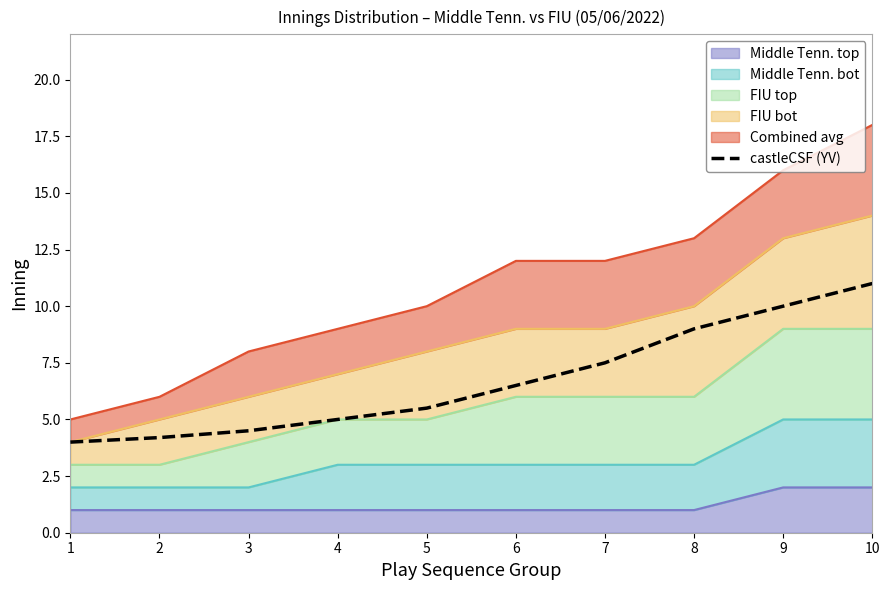

The value at 1 is 4.0. True or false?

True